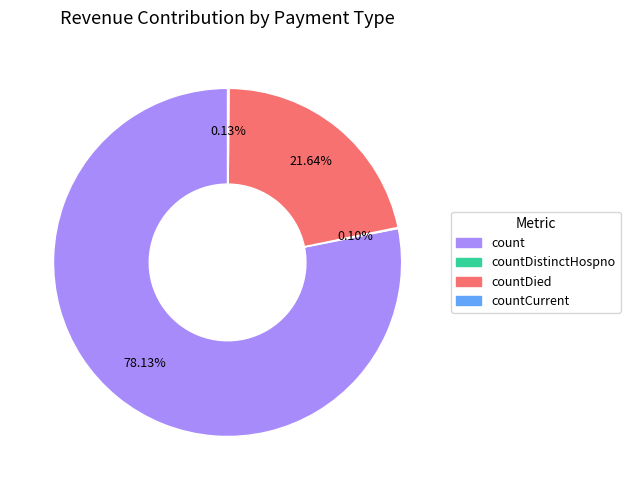

Is there any slice that represents more than half of the pie?

Yes